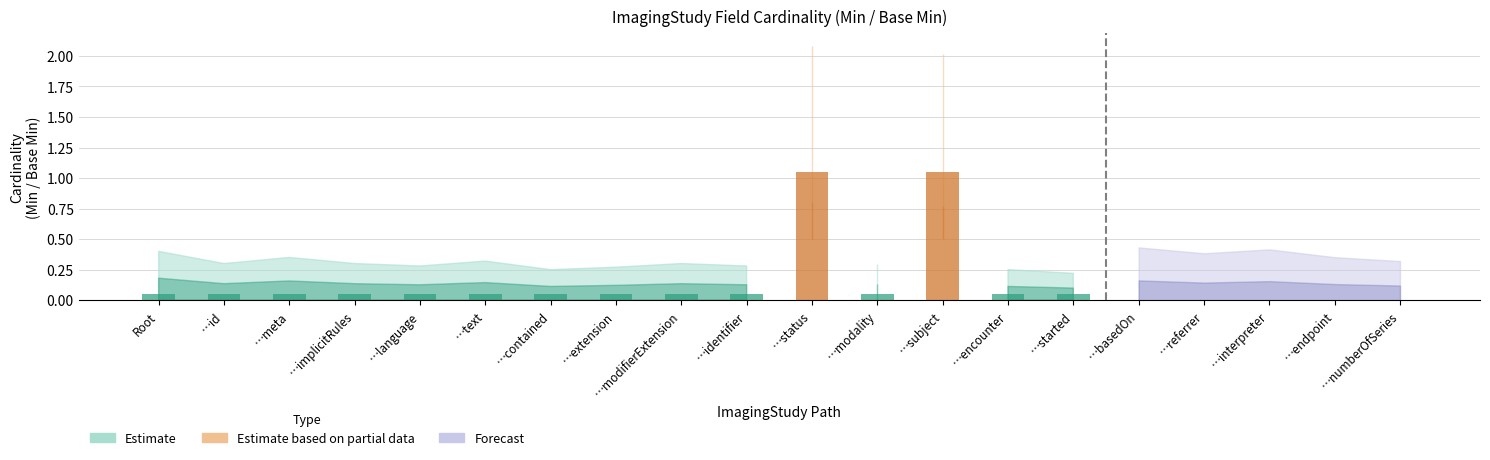

Is the value of Min at ImagingStudy.basedOn greater than the value of Base Min at ImagingStudy.language?

No